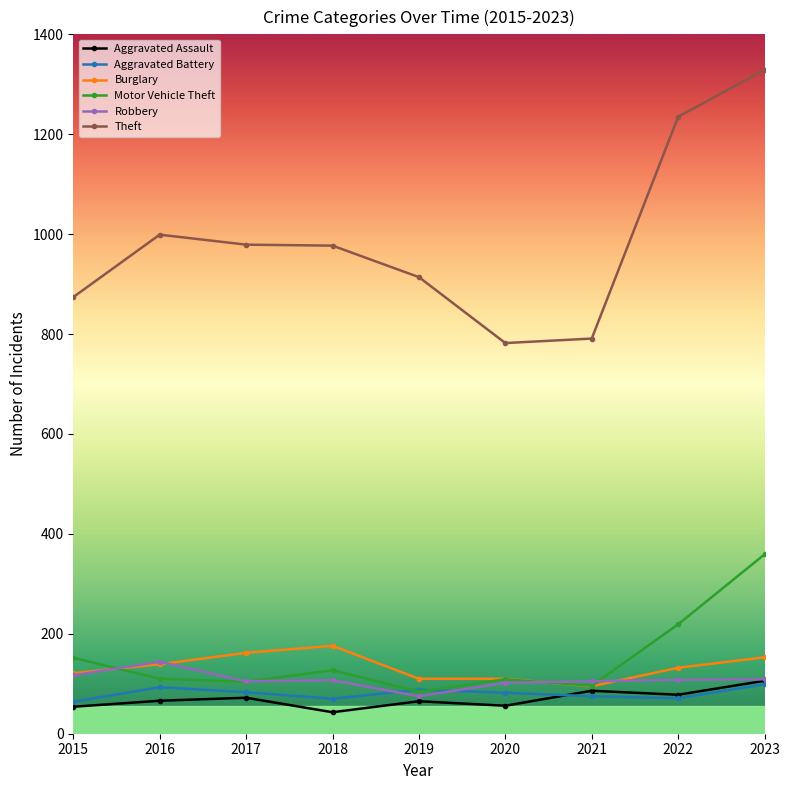

At how many categories does at least one series exceed 602?

9